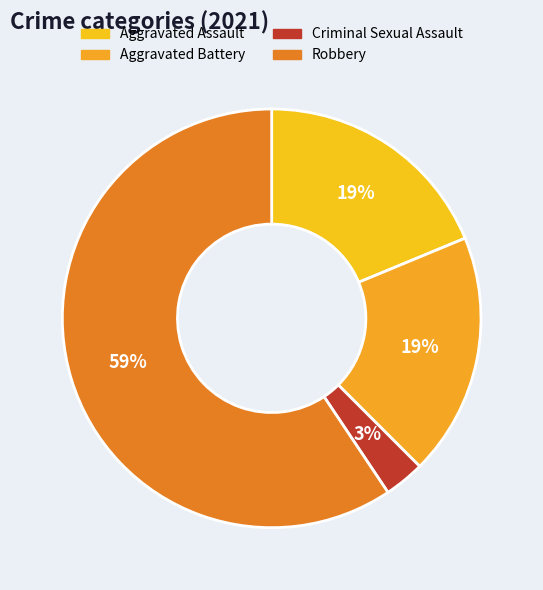

Is there any slice that represents more than half of the pie?

Yes